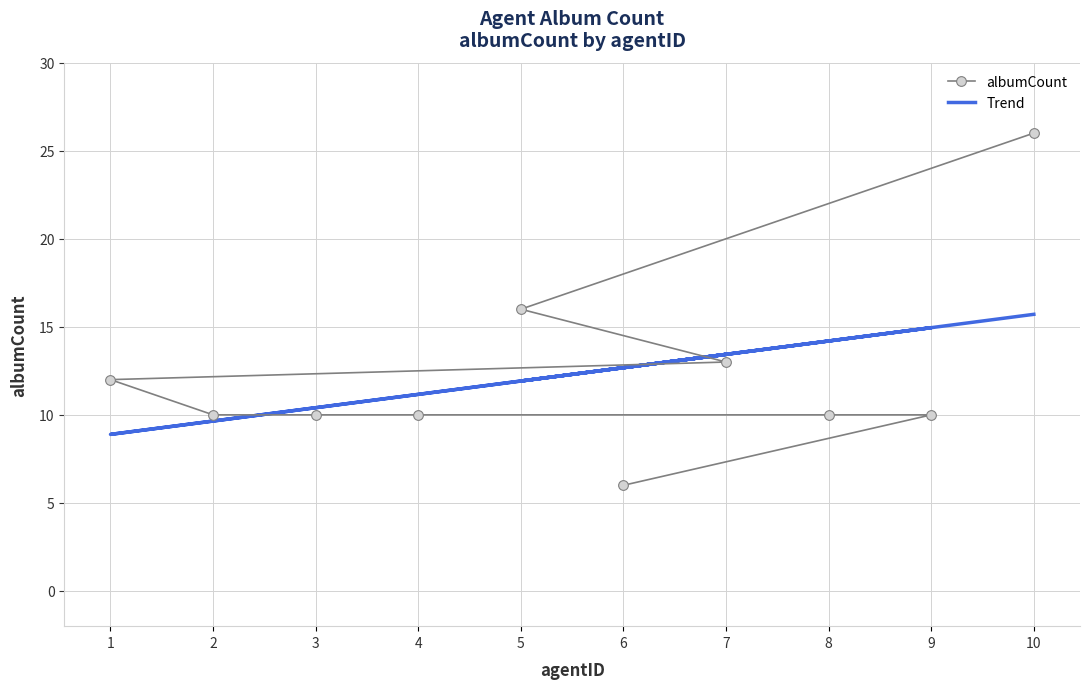

Which series ends up on top after the final intersection of albumCount and Trend?

Trend